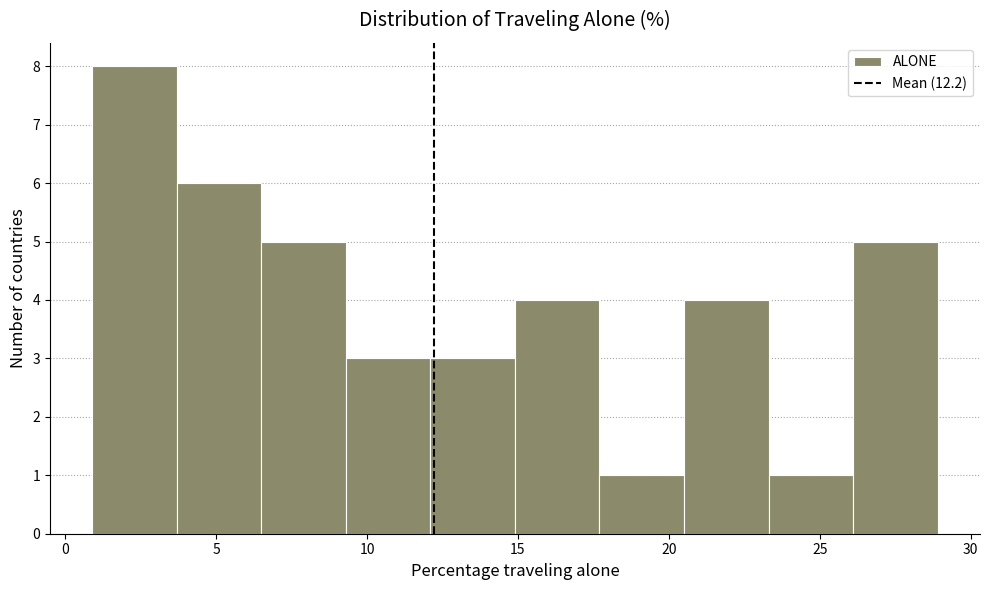

Reading left to right, transcribe this chart: for each bar, give the range it covers on the x-axis and its height. Neither the bar edges nor the heights are printed on the chart, so give them approximately, as read against the axes.

0.9 to 3.7: 8
3.7 to 6.5: 6
6.5 to 9.3: 5
9.3 to 12.1: 3
12.1 to 14.9: 3
14.9 to 17.7: 4
17.7 to 20.5: 1
20.5 to 23.3: 4
23.3 to 26.1: 1
26.1 to 28.9: 5